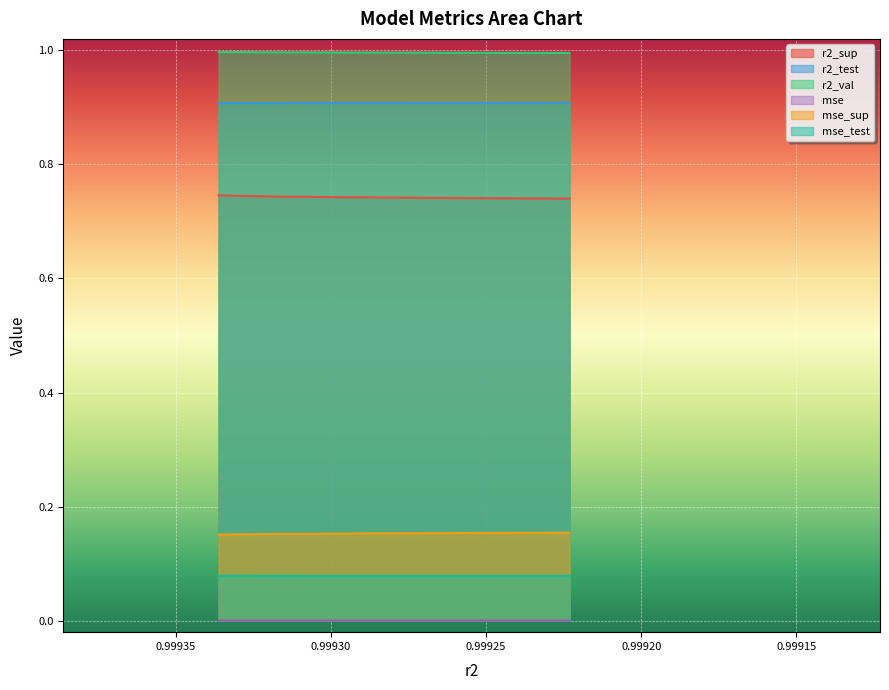

True or false: mse_test and r2_val cross at least once.

False